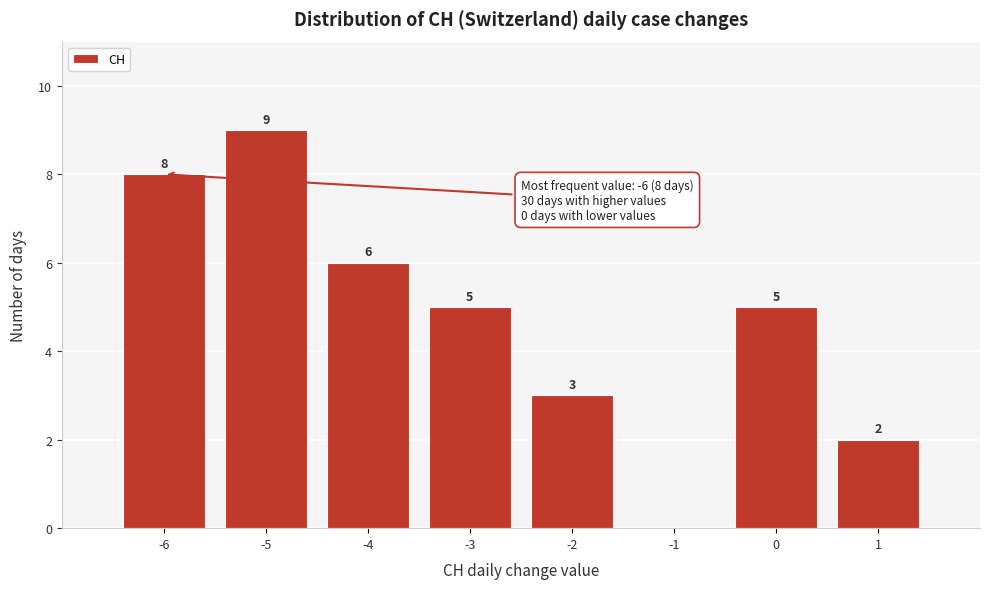

Which range on the x-axis has the tallest bar?

-5.5 to -4.5